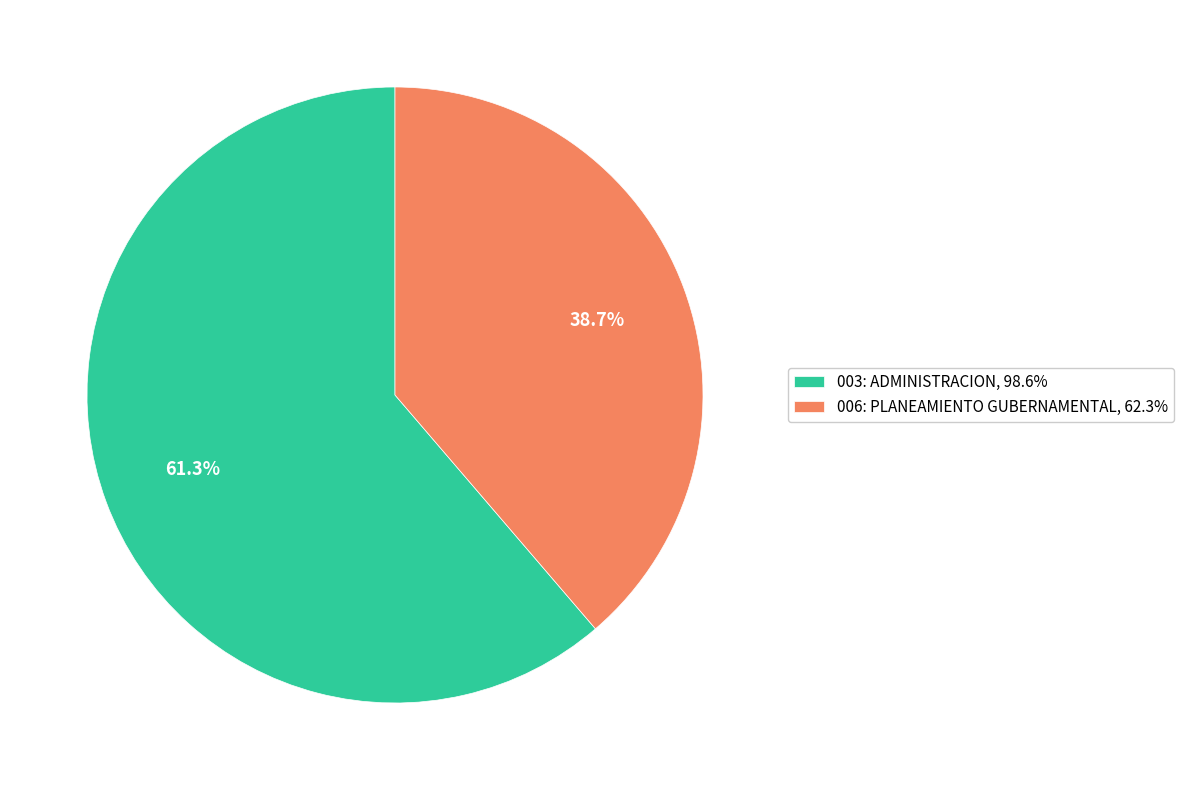

Approximately how many times larger is the value at 003: ADMINISTRACION, 98.6% compared to 006: PLANEAMIENTO GUBERNAMENTAL, 62.3%?

1.6